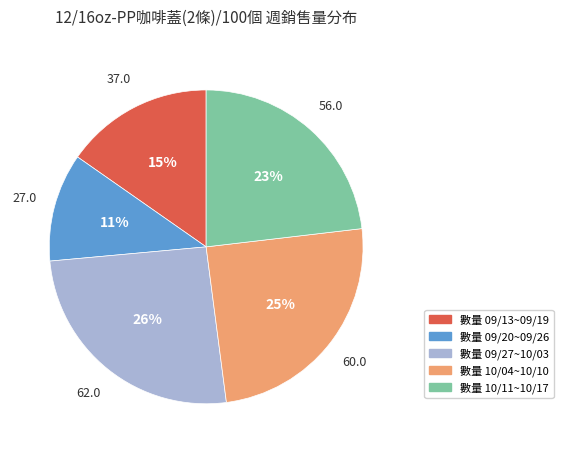

To the nearest percent, what is the average slice percentage?

20%